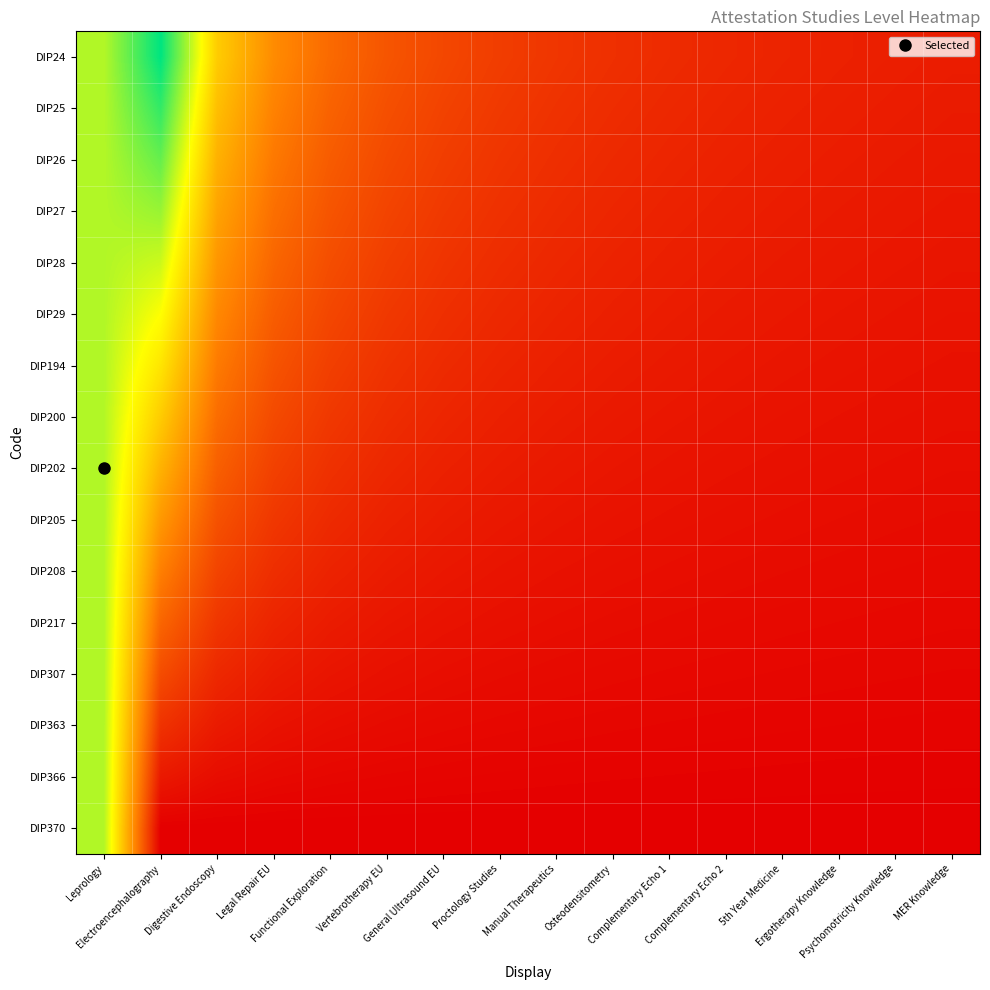

Reading right to left, transcribe all the data shown in this chart.

DIP24: MER Knowledge=1.0	Psychomotricity Knowledge=1.1	Ergotherapy Knowledge=1.1	5th Year Medicine=1.2	Complementary Echo 2=1.3	Complementary Echo 1=1.5	Osteodensitometry=1.6	Manual Therapeutics=1.8	Proctology Studies=2.1	General Ultrasound EU=2.4	Vertebrotherapy EU=2.9	Functional Exploration=3.6	Legal Repair EU=4.8	Digestive Endoscopy=7.0	Electroencephalography=13.0	Leprology=10.0
DIP25: MER Knowledge=0.9	Psychomotricity Knowledge=1.0	Ergotherapy Knowledge=1.1	5th Year Medicine=1.2	Complementary Echo 2=1.3	Complementary Echo 1=1.4	Osteodensitometry=1.5	Manual Therapeutics=1.7	Proctology Studies=2.0	General Ultrasound EU=2.3	Vertebrotherapy EU=2.7	Functional Exploration=3.4	Legal Repair EU=4.4	Digestive Endoscopy=6.5	Electroencephalography=12.2	Leprology=10.0
DIP26: MER Knowledge=0.9	Psychomotricity Knowledge=0.9	Ergotherapy Knowledge=1.0	5th Year Medicine=1.1	Complementary Echo 2=1.2	Complementary Echo 1=1.3	Osteodensitometry=1.4	Manual Therapeutics=1.6	Proctology Studies=1.8	General Ultrasound EU=2.1	Vertebrotherapy EU=2.5	Functional Exploration=3.1	Legal Repair EU=4.1	Digestive Endoscopy=6.0	Electroencephalography=11.3	Leprology=10.0
DIP27: MER Knowledge=0.8	Psychomotricity Knowledge=0.8	Ergotherapy Knowledge=0.9	5th Year Medicine=1.0	Complementary Echo 2=1.1	Complementary Echo 1=1.2	Osteodensitometry=1.3	Manual Therapeutics=1.5	Proctology Studies=1.7	General Ultrasound EU=2.0	Vertebrotherapy EU=2.3	Functional Exploration=2.9	Legal Repair EU=3.8	Digestive Endoscopy=5.6	Electroencephalography=10.4	Leprology=10.0
DIP28: MER Knowledge=0.7	Psychomotricity Knowledge=0.8	Ergotherapy Knowledge=0.8	5th Year Medicine=0.9	Complementary Echo 2=1.0	Complementary Echo 1=1.1	Osteodensitometry=1.2	Manual Therapeutics=1.3	Proctology Studies=1.5	General Ultrasound EU=1.8	Vertebrotherapy EU=2.1	Functional Exploration=2.7	Legal Repair EU=3.5	Digestive Endoscopy=5.1	Electroencephalography=9.6	Leprology=10.0
DIP29: MER Knowledge=0.7	Psychomotricity Knowledge=0.7	Ergotherapy Knowledge=0.8	5th Year Medicine=0.8	Complementary Echo 2=0.9	Complementary Echo 1=1.0	Osteodensitometry=1.1	Manual Therapeutics=1.2	Proctology Studies=1.4	General Ultrasound EU=1.6	Vertebrotherapy EU=1.9	Functional Exploration=2.4	Legal Repair EU=3.2	Digestive Endoscopy=4.7	Electroencephalography=8.7	Leprology=10.0
DIP194: MER Knowledge=0.6	Psychomotricity Knowledge=0.6	Ergotherapy Knowledge=0.7	5th Year Medicine=0.7	Complementary Echo 2=0.8	Complementary Echo 1=0.9	Osteodensitometry=1.0	Manual Therapeutics=1.1	Proctology Studies=1.3	General Ultrasound EU=1.5	Vertebrotherapy EU=1.7	Functional Exploration=2.2	Legal Repair EU=2.9	Digestive Endoscopy=4.2	Electroencephalography=7.8	Leprology=10.0
DIP200: MER Knowledge=0.5	Psychomotricity Knowledge=0.6	Ergotherapy Knowledge=0.6	5th Year Medicine=0.7	Complementary Echo 2=0.7	Complementary Echo 1=0.8	Osteodensitometry=0.9	Manual Therapeutics=1.0	Proctology Studies=1.1	General Ultrasound EU=1.3	Vertebrotherapy EU=1.6	Functional Exploration=1.9	Legal Repair EU=2.5	Digestive Endoscopy=3.7	Electroencephalography=7.0	Leprology=10.0
DIP202: MER Knowledge=0.5	Psychomotricity Knowledge=0.5	Ergotherapy Knowledge=0.5	5th Year Medicine=0.6	Complementary Echo 2=0.6	Complementary Echo 1=0.7	Osteodensitometry=0.8	Manual Therapeutics=0.9	Proctology Studies=1.0	General Ultrasound EU=1.1	Vertebrotherapy EU=1.4	Functional Exploration=1.7	Legal Repair EU=2.2	Digestive Endoscopy=3.3	Electroencephalography=6.1	Leprology=10.0
DIP205: MER Knowledge=0.4	Psychomotricity Knowledge=0.4	Ergotherapy Knowledge=0.5	5th Year Medicine=0.5	Complementary Echo 2=0.5	Complementary Echo 1=0.6	Osteodensitometry=0.7	Manual Therapeutics=0.7	Proctology Studies=0.8	General Ultrasound EU=1.0	Vertebrotherapy EU=1.2	Functional Exploration=1.4	Legal Repair EU=1.9	Digestive Endoscopy=2.8	Electroencephalography=5.2	Leprology=10.0
DIP208: MER Knowledge=0.3	Psychomotricity Knowledge=0.4	Ergotherapy Knowledge=0.4	5th Year Medicine=0.4	Complementary Echo 2=0.4	Complementary Echo 1=0.5	Osteodensitometry=0.5	Manual Therapeutics=0.6	Proctology Studies=0.7	General Ultrasound EU=0.8	Vertebrotherapy EU=1.0	Functional Exploration=1.2	Legal Repair EU=1.6	Digestive Endoscopy=2.3	Electroencephalography=4.3	Leprology=10.0
DIP217: MER Knowledge=0.3	Psychomotricity Knowledge=0.3	Ergotherapy Knowledge=0.3	5th Year Medicine=0.3	Complementary Echo 2=0.4	Complementary Echo 1=0.4	Osteodensitometry=0.4	Manual Therapeutics=0.5	Proctology Studies=0.6	General Ultrasound EU=0.7	Vertebrotherapy EU=0.8	Functional Exploration=1.0	Legal Repair EU=1.3	Digestive Endoscopy=1.9	Electroencephalography=3.5	Leprology=10.0
DIP307: MER Knowledge=0.2	Psychomotricity Knowledge=0.2	Ergotherapy Knowledge=0.2	5th Year Medicine=0.2	Complementary Echo 2=0.3	Complementary Echo 1=0.3	Osteodensitometry=0.3	Manual Therapeutics=0.4	Proctology Studies=0.4	General Ultrasound EU=0.5	Vertebrotherapy EU=0.6	Functional Exploration=0.7	Legal Repair EU=1.0	Digestive Endoscopy=1.4	Electroencephalography=2.6	Leprology=10.0
DIP363: MER Knowledge=0.1	Psychomotricity Knowledge=0.1	Ergotherapy Knowledge=0.2	5th Year Medicine=0.2	Complementary Echo 2=0.2	Complementary Echo 1=0.2	Osteodensitometry=0.2	Manual Therapeutics=0.2	Proctology Studies=0.3	General Ultrasound EU=0.3	Vertebrotherapy EU=0.4	Functional Exploration=0.5	Legal Repair EU=0.6	Digestive Endoscopy=0.9	Electroencephalography=1.7	Leprology=10.0
DIP366: MER Knowledge=0.1	Psychomotricity Knowledge=0.1	Ergotherapy Knowledge=0.1	5th Year Medicine=0.1	Complementary Echo 2=0.1	Complementary Echo 1=0.1	Osteodensitometry=0.1	Manual Therapeutics=0.1	Proctology Studies=0.1	General Ultrasound EU=0.2	Vertebrotherapy EU=0.2	Functional Exploration=0.2	Legal Repair EU=0.3	Digestive Endoscopy=0.5	Electroencephalography=0.9	Leprology=10.0
DIP370: MER Knowledge=0.0	Psychomotricity Knowledge=0.0	Ergotherapy Knowledge=0.0	5th Year Medicine=0.0	Complementary Echo 2=0.0	Complementary Echo 1=0.0	Osteodensitometry=0.0	Manual Therapeutics=0.0	Proctology Studies=0.0	General Ultrasound EU=0.0	Vertebrotherapy EU=0.0	Functional Exploration=0.0	Legal Repair EU=0.0	Digestive Endoscopy=0.0	Electroencephalography=0.0	Leprology=10.0